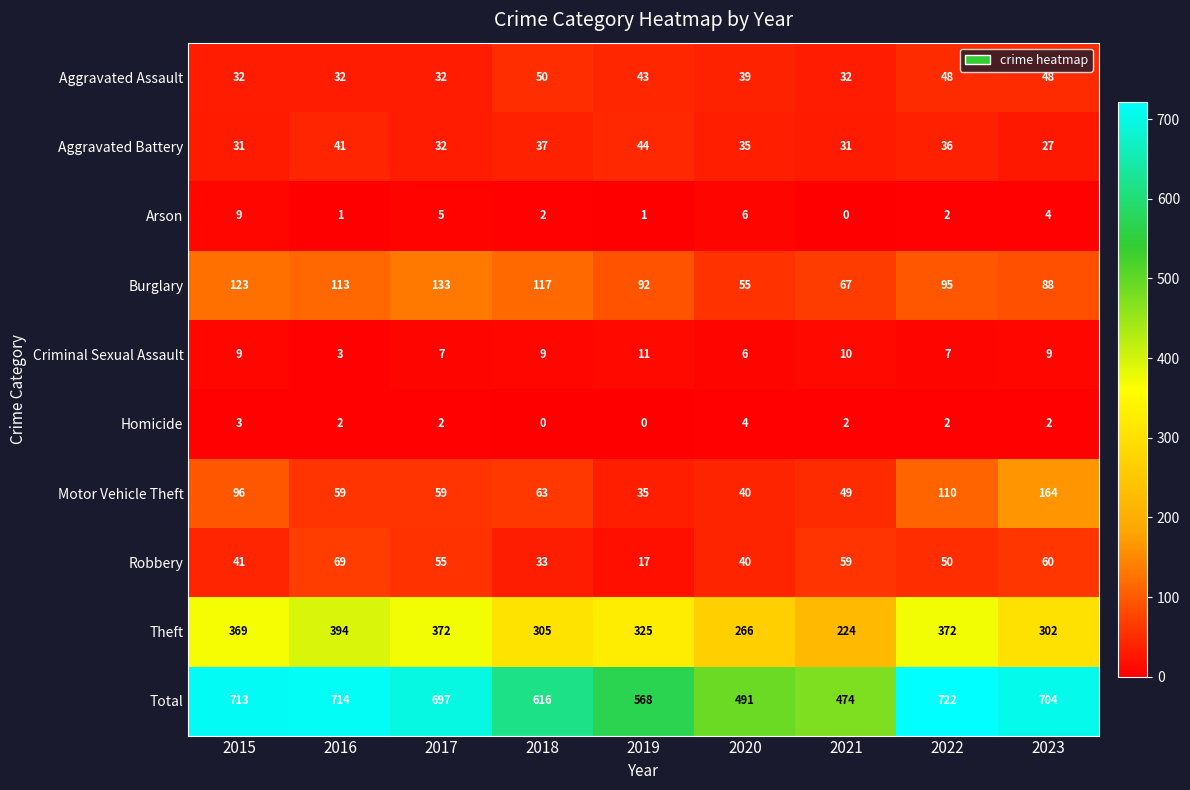

Is it true that Burglary equals 92 at 2019?

True